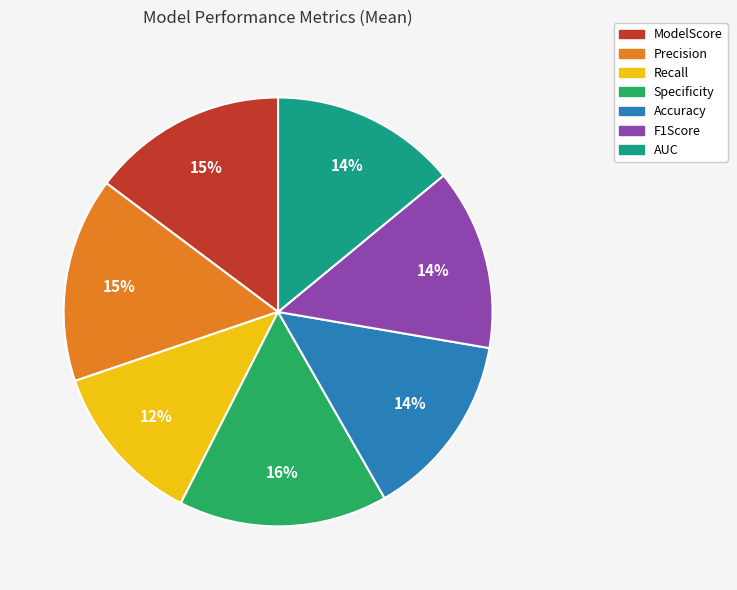

Does Specificity account for over 50% of the chart?

No